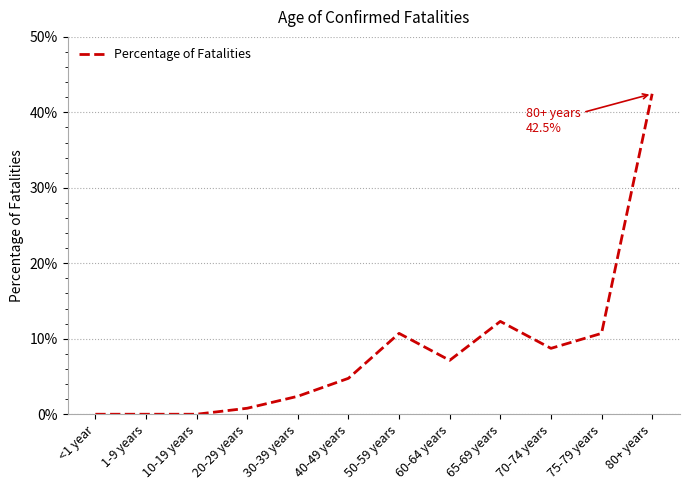

Reading left to right, list all the values displayed in this chart.

0.0	0.0	0.0	0.0	0.0	0.0	0.1	0.1	0.1	0.1	0.1	0.4